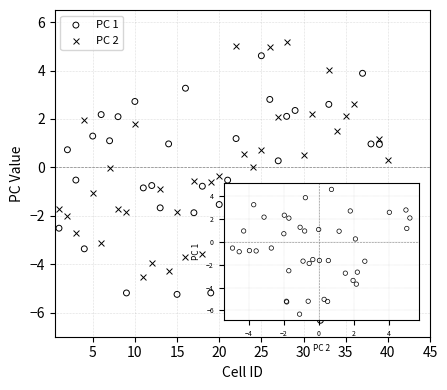

Which series contains the highest Y value?

PC 2